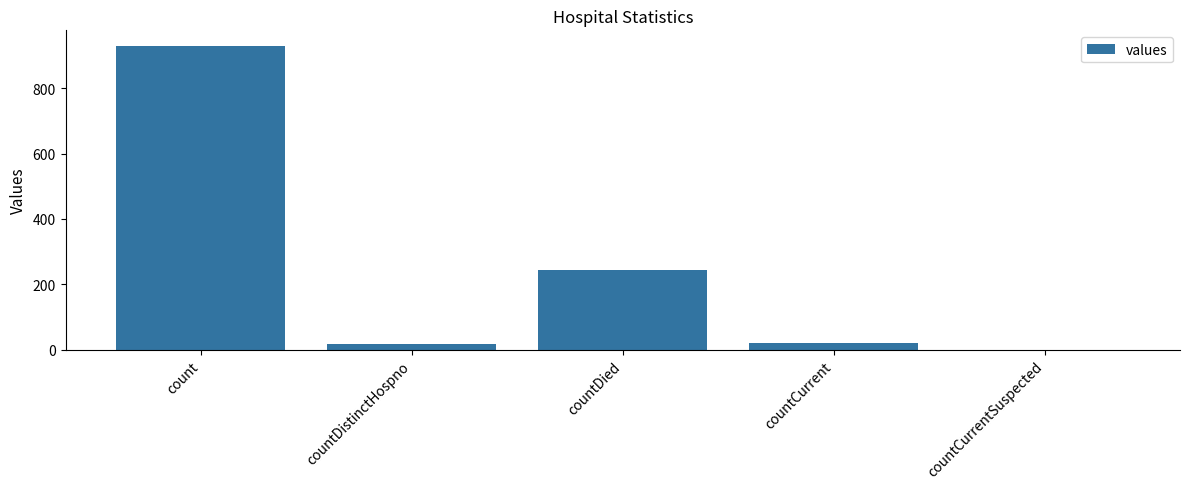

What is the sum of all values?

1210